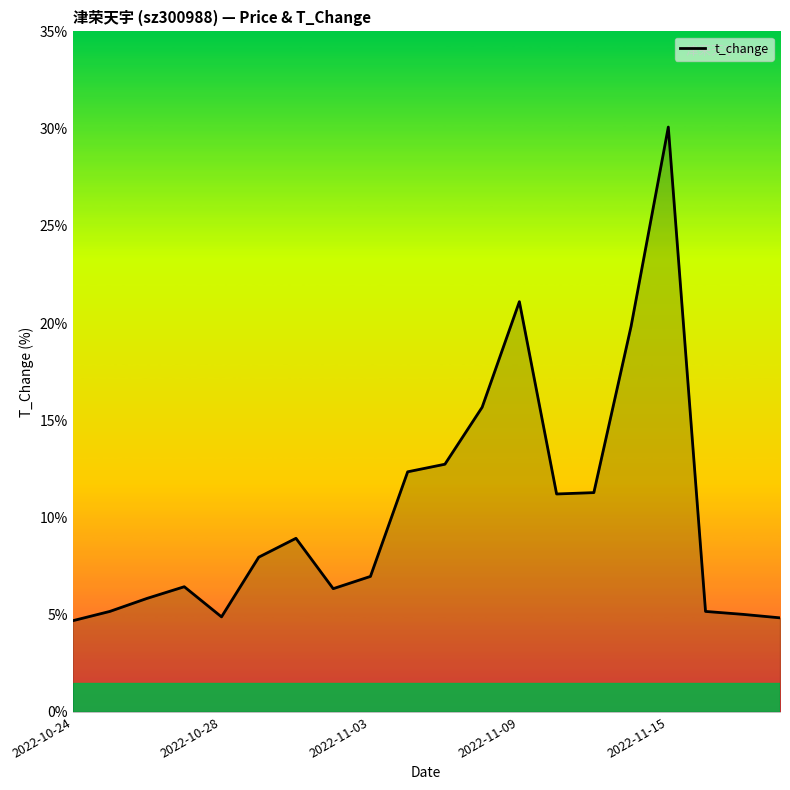

What is the minimum value shown in the chart?

4.7